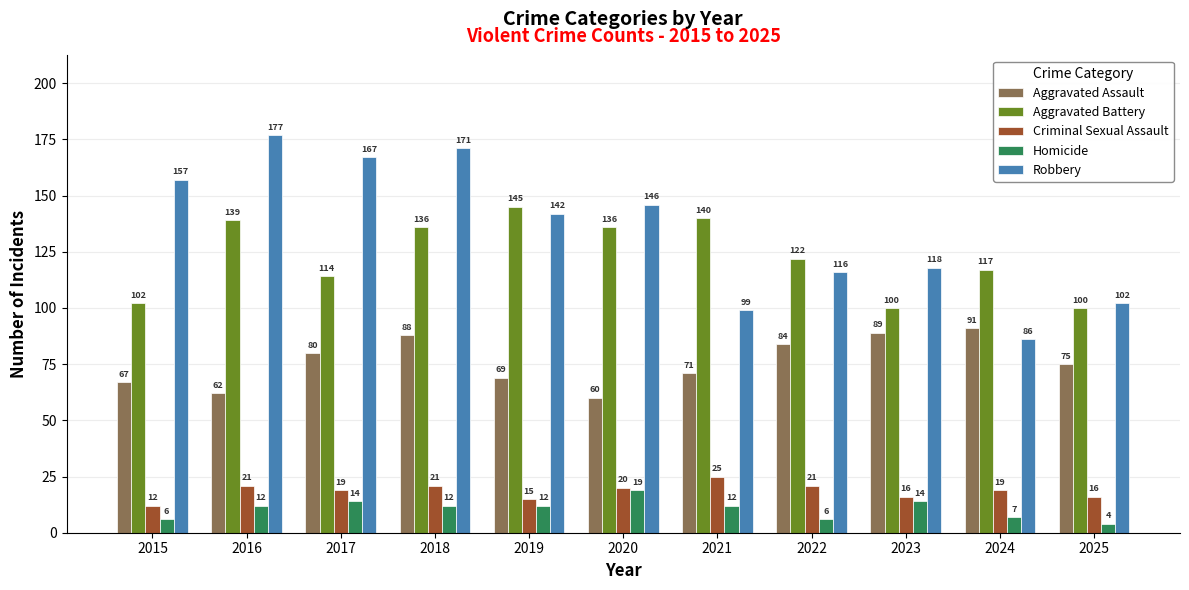

What is the difference between the highest and lowest values at 2016?

165